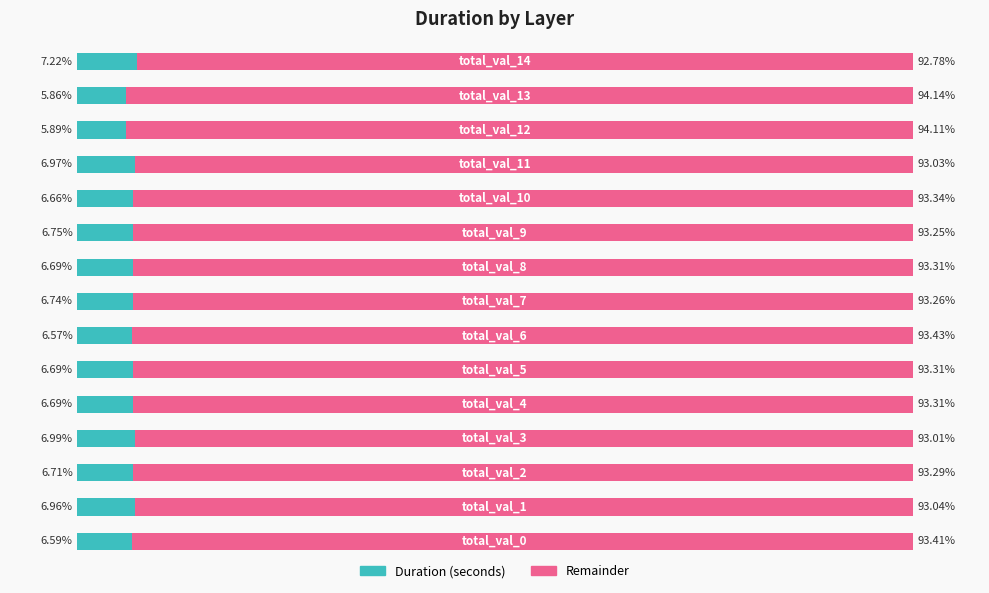

What are all the series names shown in the legend?

Duration (seconds), Remainder